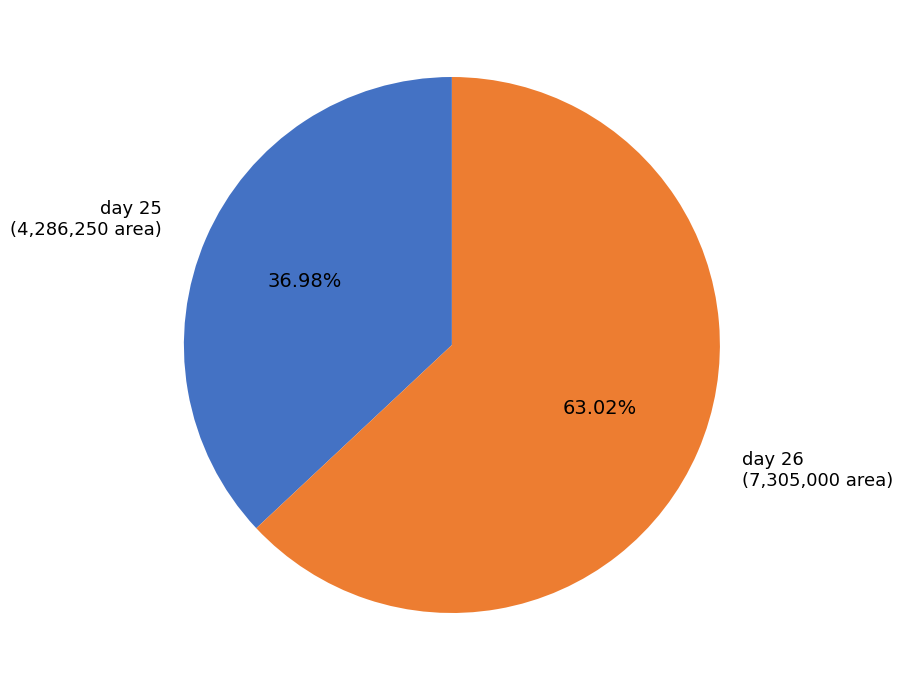

Which category has the smallest portion of the pie?

day 25 (4,286,250 area)